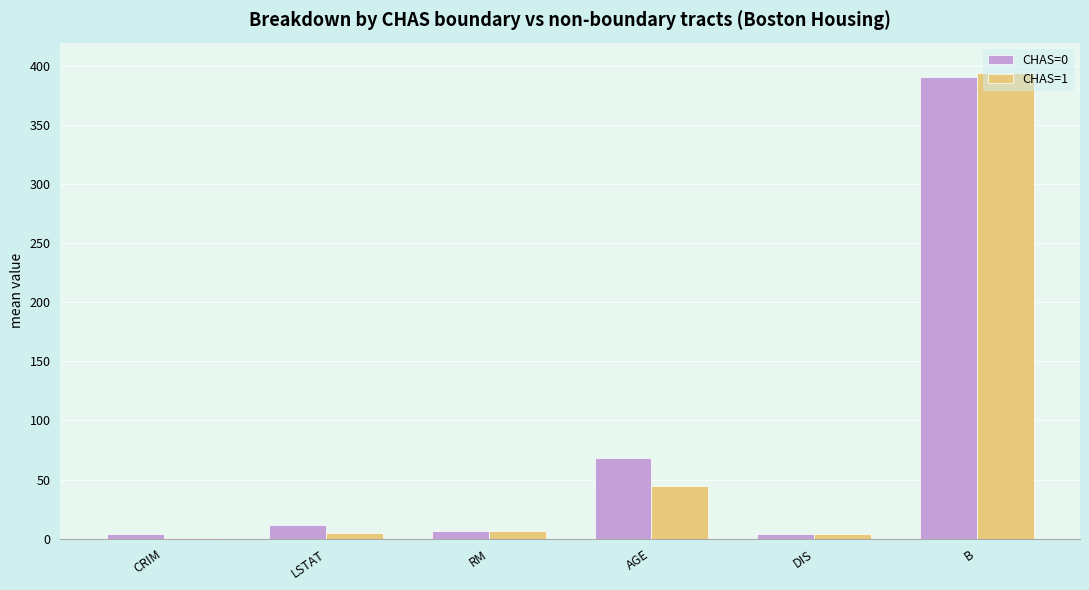

Is it true that CHAS=0 equals 68.6 at AGE?

True